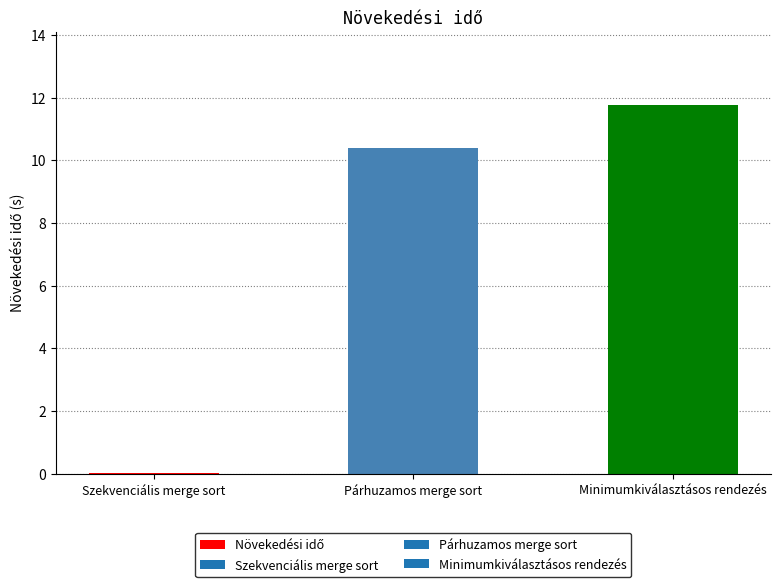

The chart shows a value of 6.3 at Párhuzamos merge sort. True or false?

False